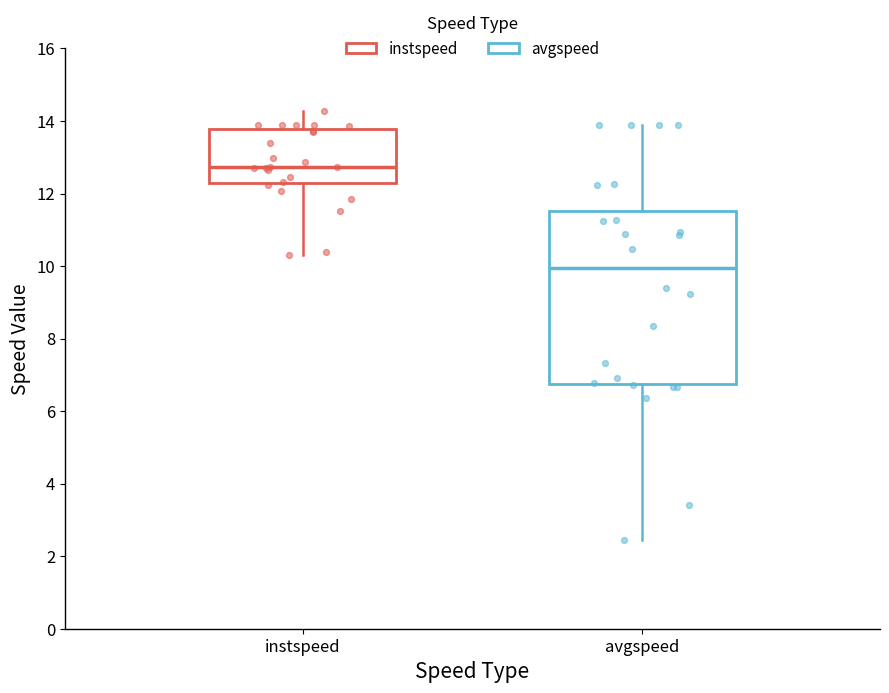

Reading left to right, transcribe this box plot: for each box, give where its median line is, the range the box spans, and where its two whiskers end, as read against the y-axis. The values are not printed on the chart, so give them approximately, as read against the axis.

instspeed: median 12.8, box 12.2 to 13.8, whiskers 10.2 to 14.2
avgspeed: median 10.0, box 6.8 to 11.6, whiskers 2.4 to 13.8